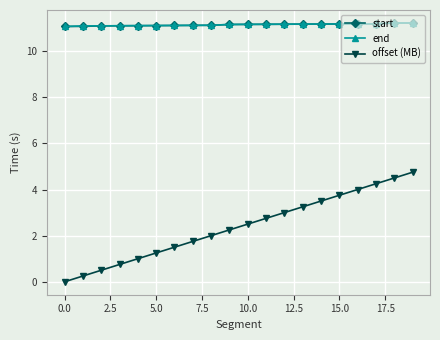

What is the maximum value for end?

11.2